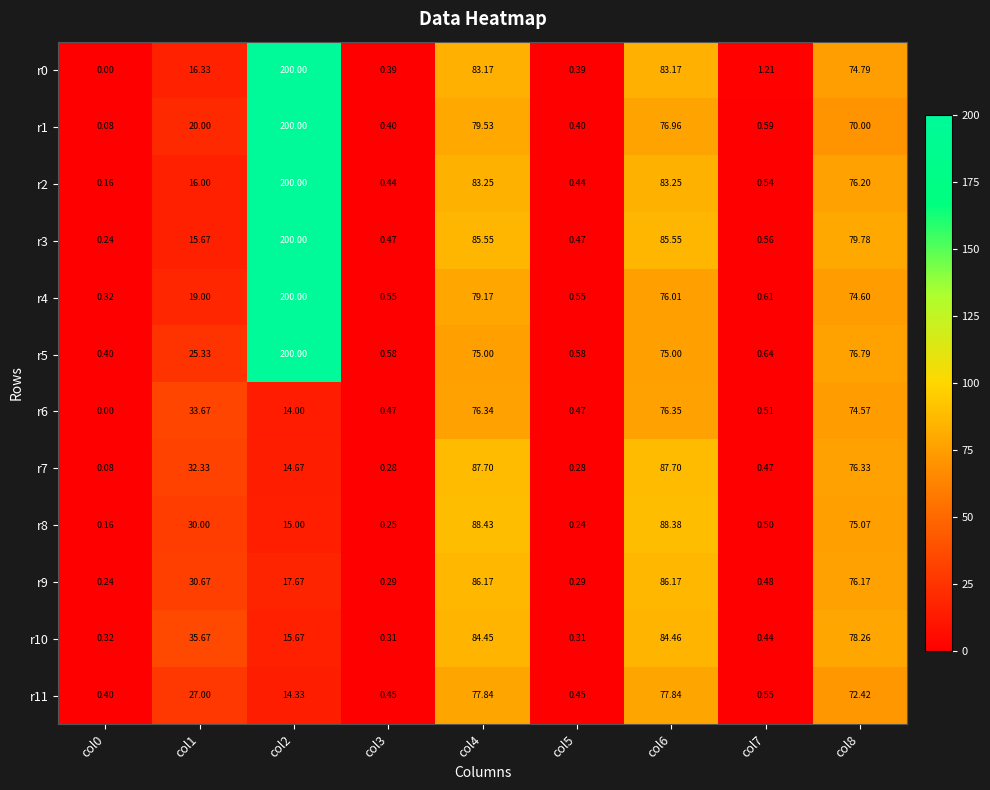

Is the value of r5 at col3 greater than the value of r11 at col3?

Yes